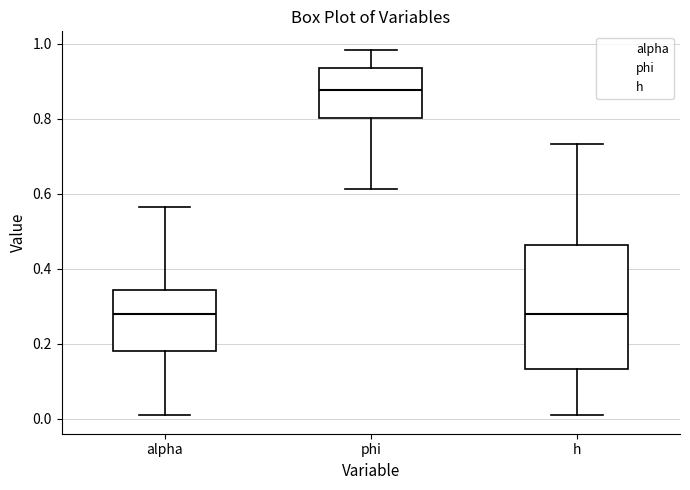

Where does the lower whisker of the box for h end on the y-axis? The values are not printed on the chart, so give them approximately, as read against the axis.

0.00